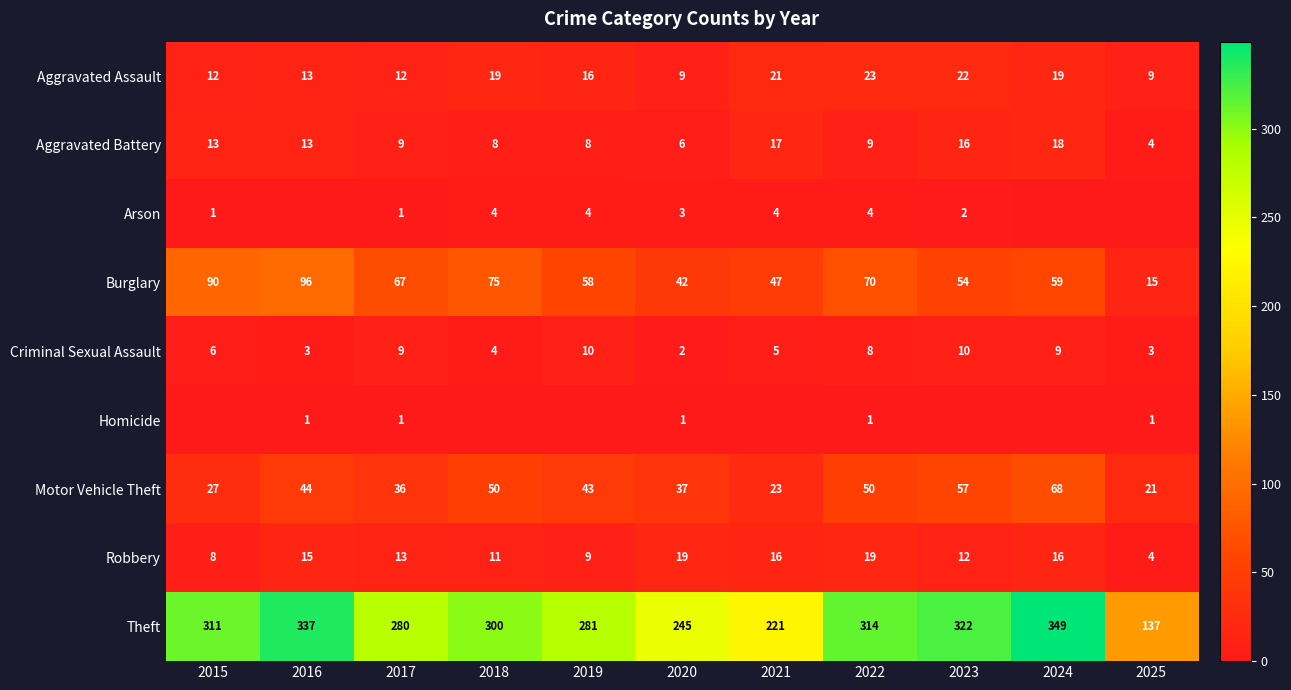

The Homicide series shows 0 at 2020. True or false?

False